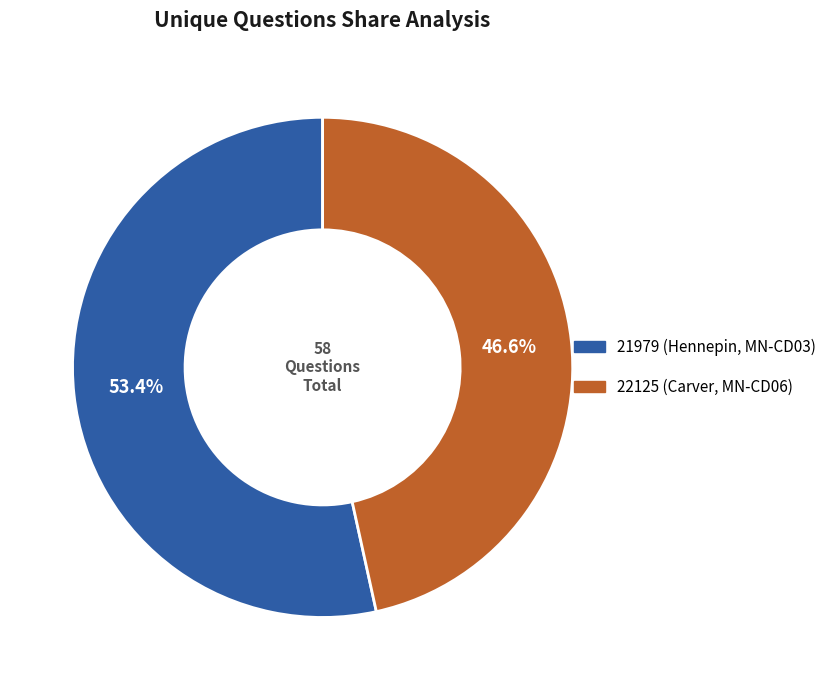

Which category has the smallest portion of the pie?

22125 (Carver, MN-CD06)